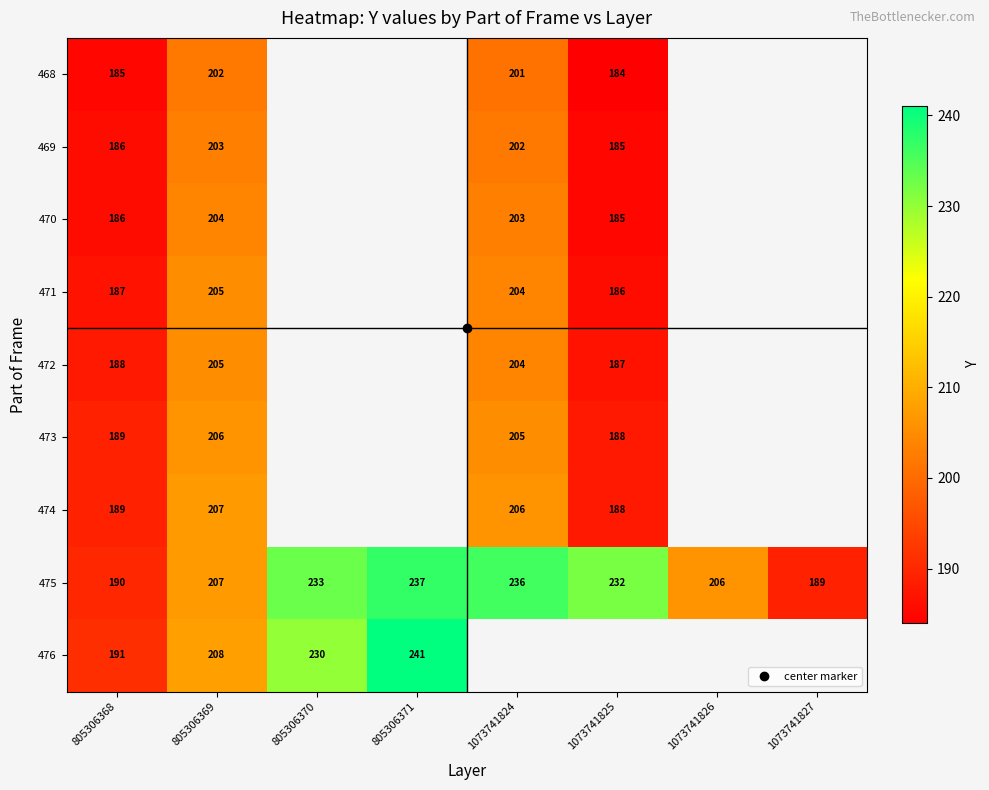

What is the maximum value shown in the chart?

241.0